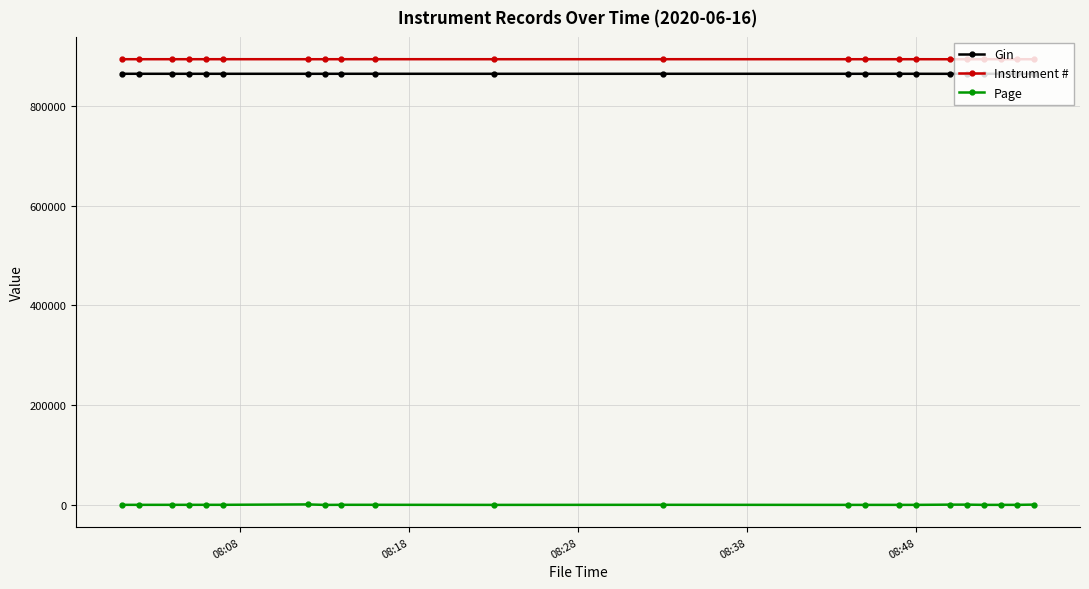

At how many categories does at least one series exceed 437095?

22